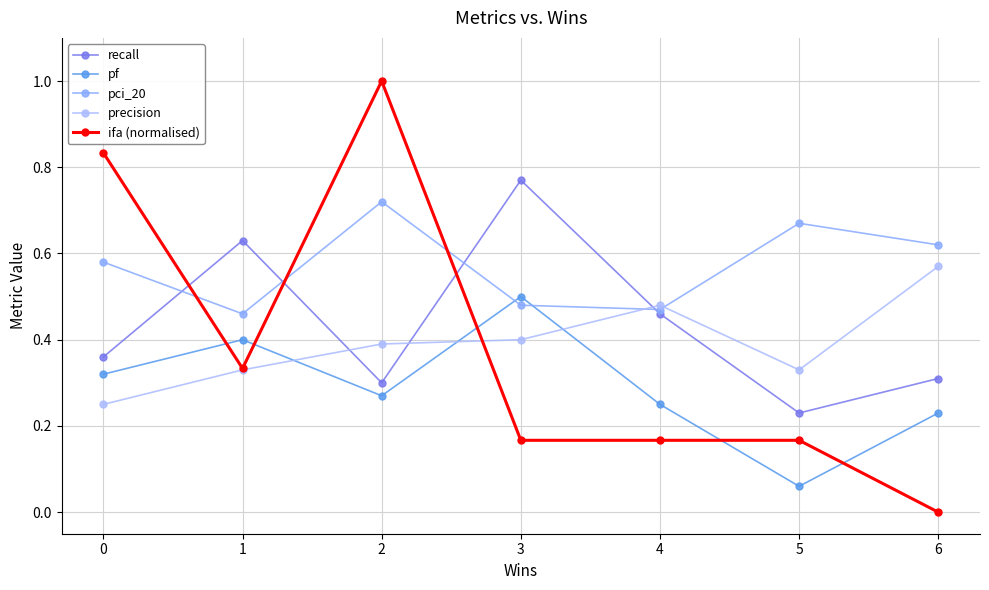

How many interior local valleys does the recall series have?

2